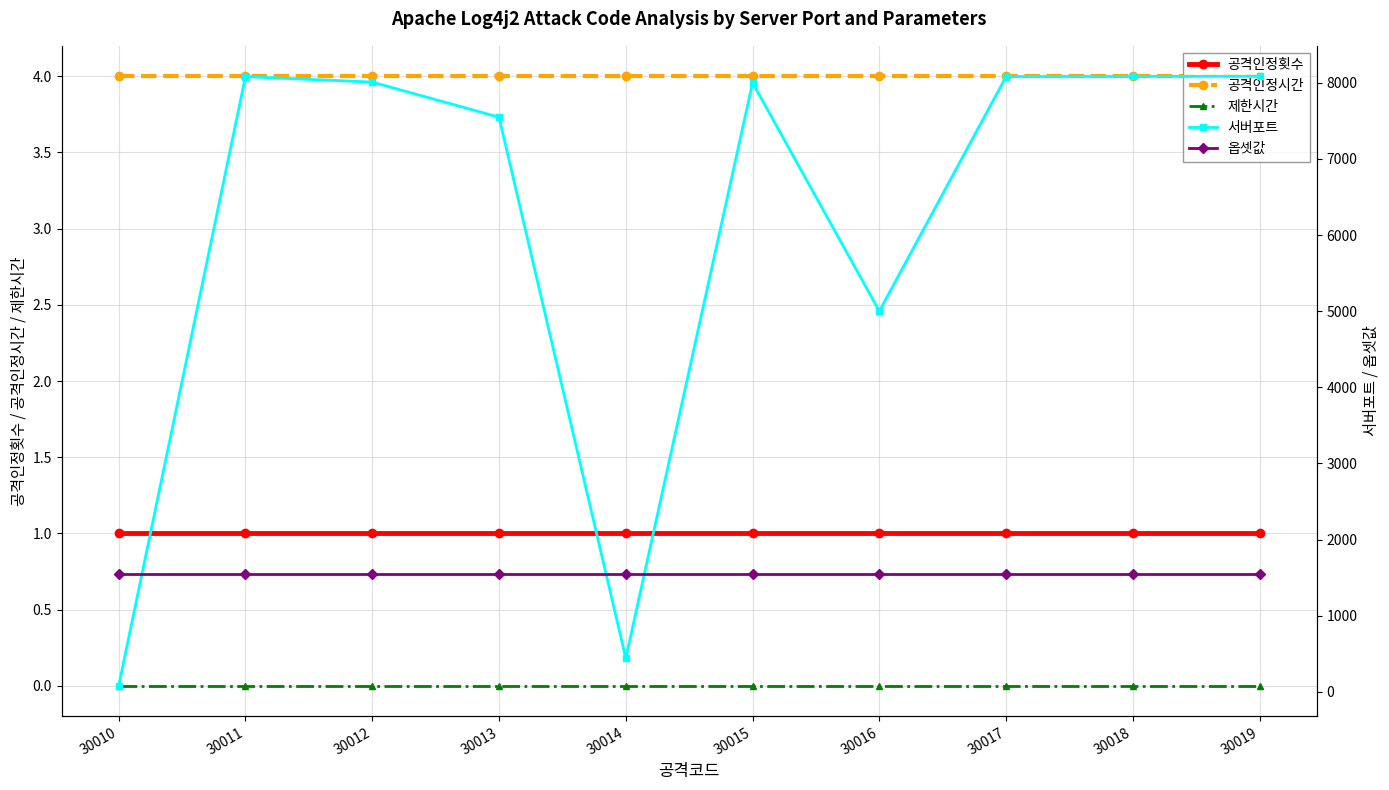

True or false: 옵셋값 and 공격인정시간 intersect in this chart.

False